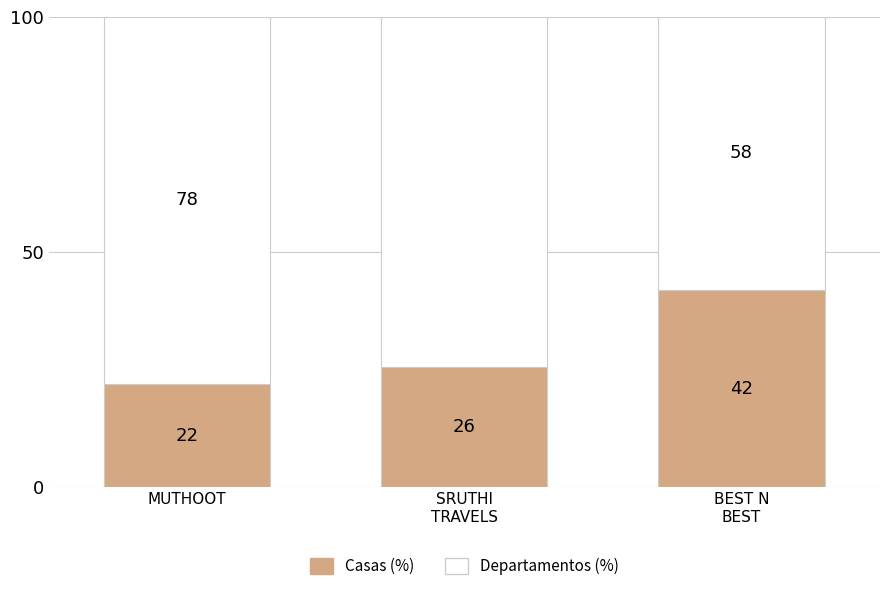

How many bars are there in total?

3